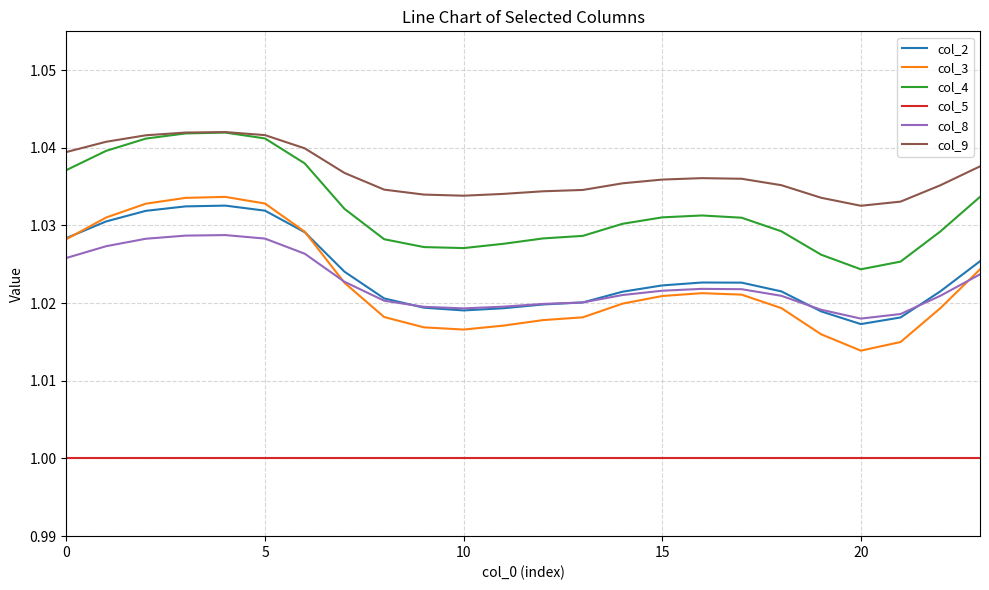

True or false: col_9 and col_8 cross at least once.

False